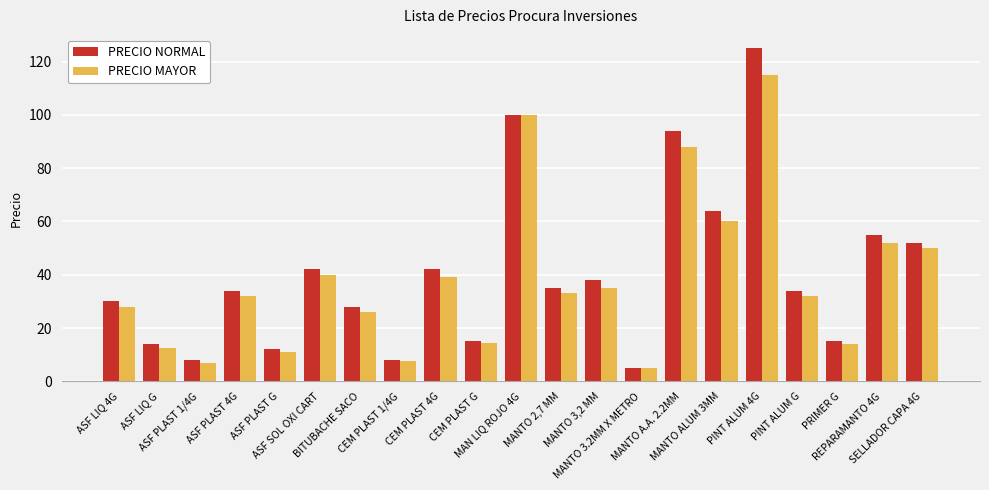

What is the spread (max minus min) of values at MANTO ALUM 3MM?

4.0